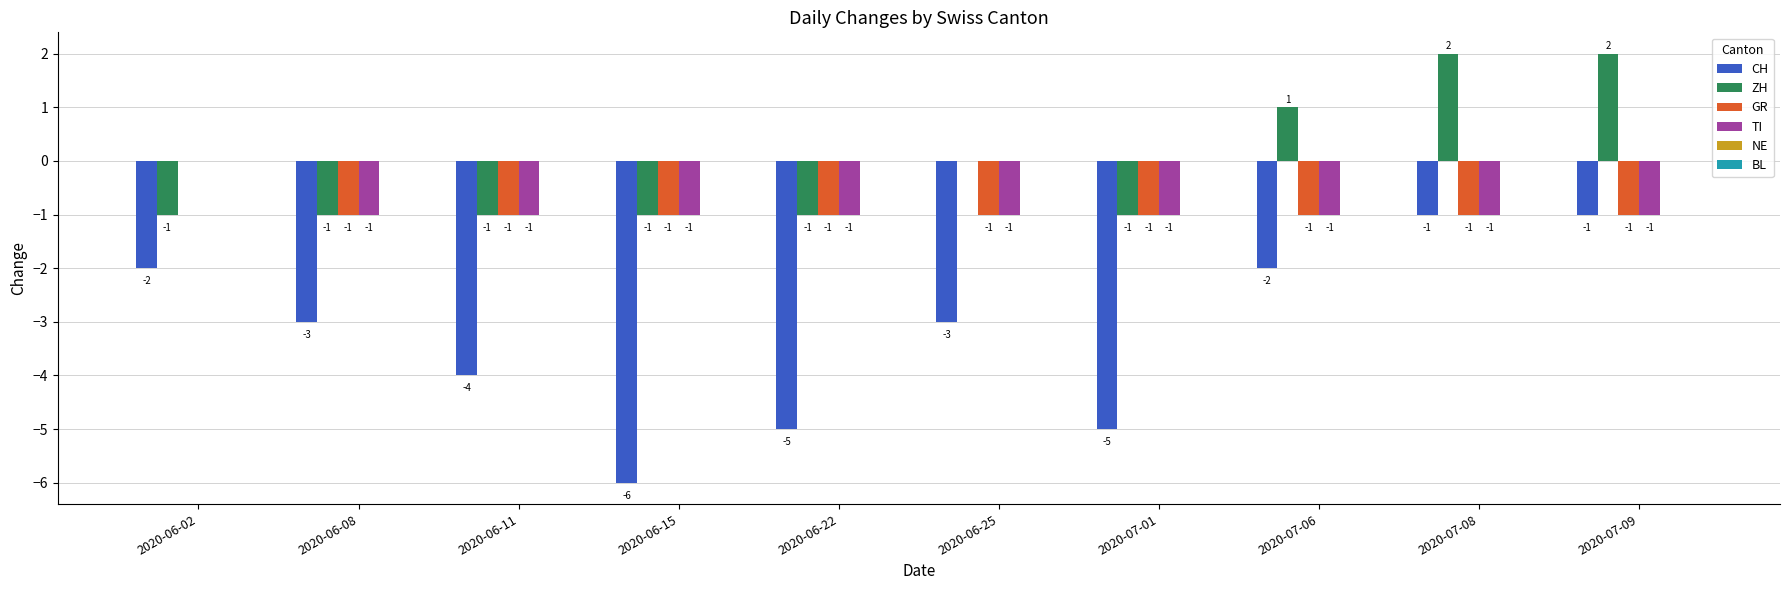

What is the sum of the CH values at 2020-07-08 and 2020-06-25?

-4